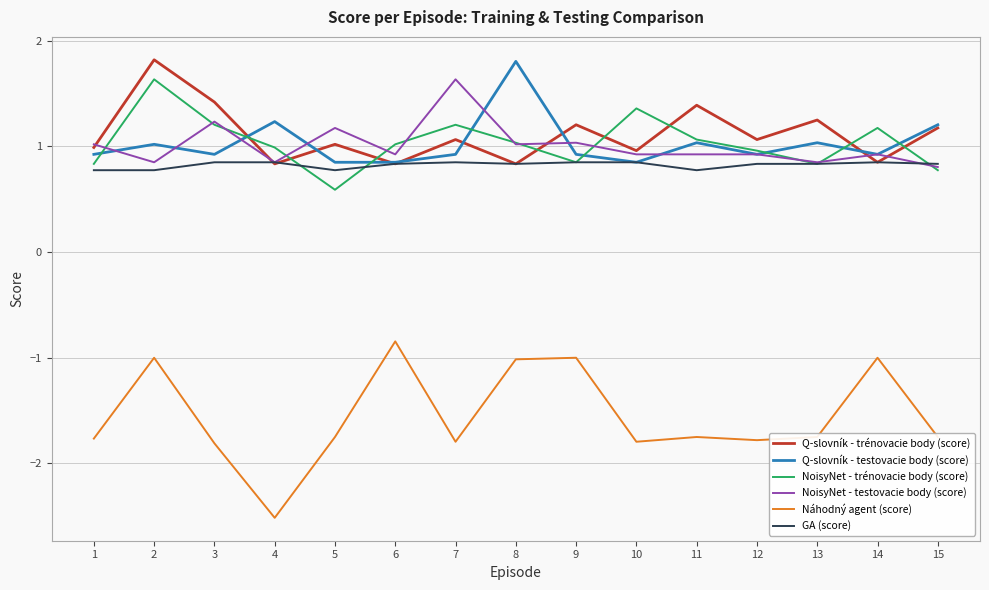

What is the lowest value of the Náhodný agent (score) series?

-2.5